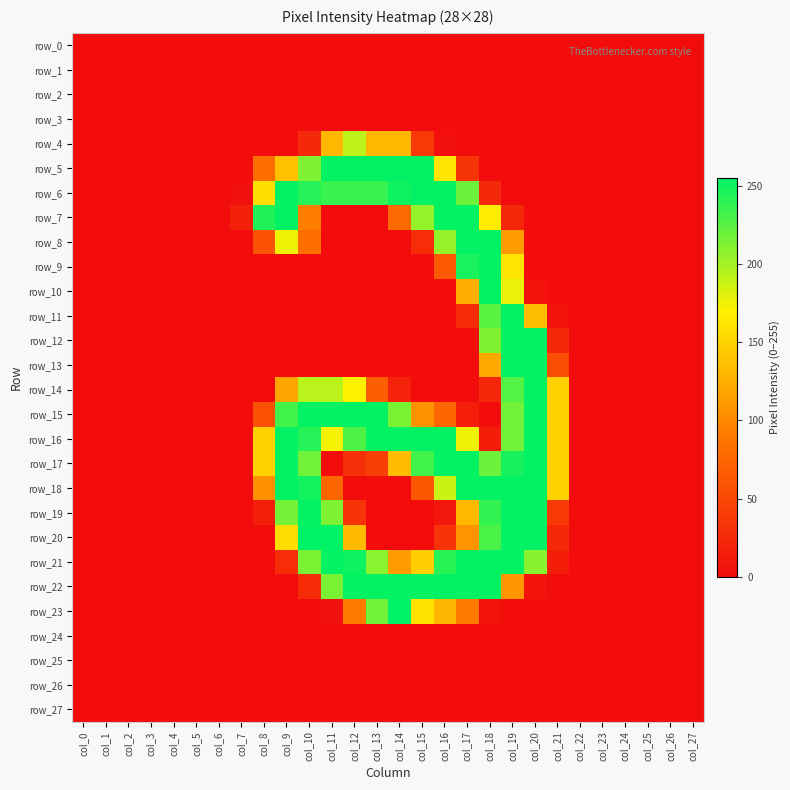

What is the difference between the highest and lowest values at col_21?

148